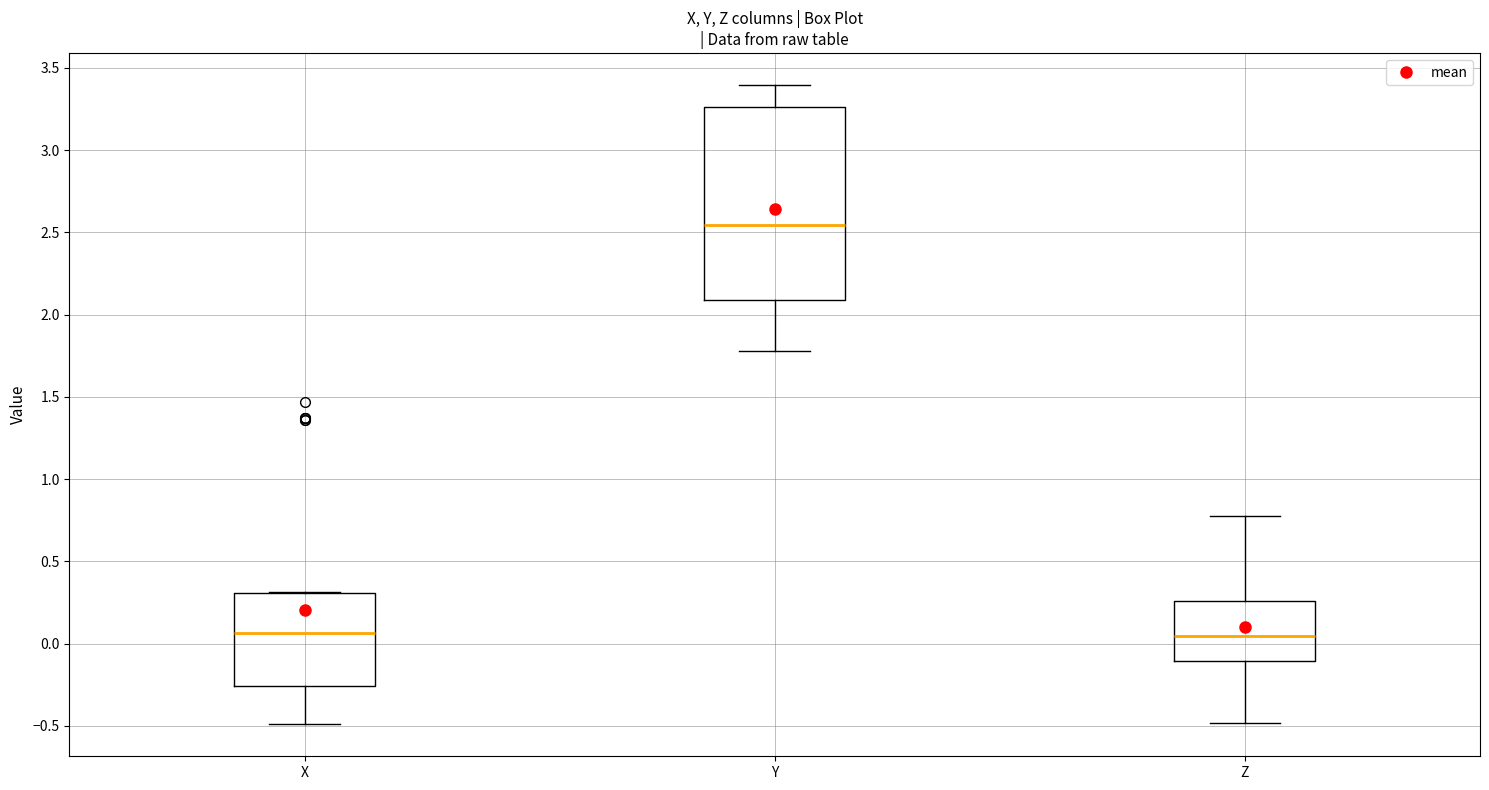

Which box has the highest median line?

Y